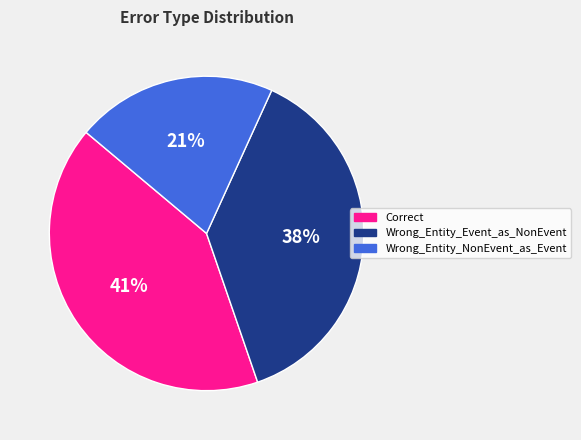

What percentage is the Wrong_Entity_Event_as_NonEvent slice, to the nearest percent?

38%